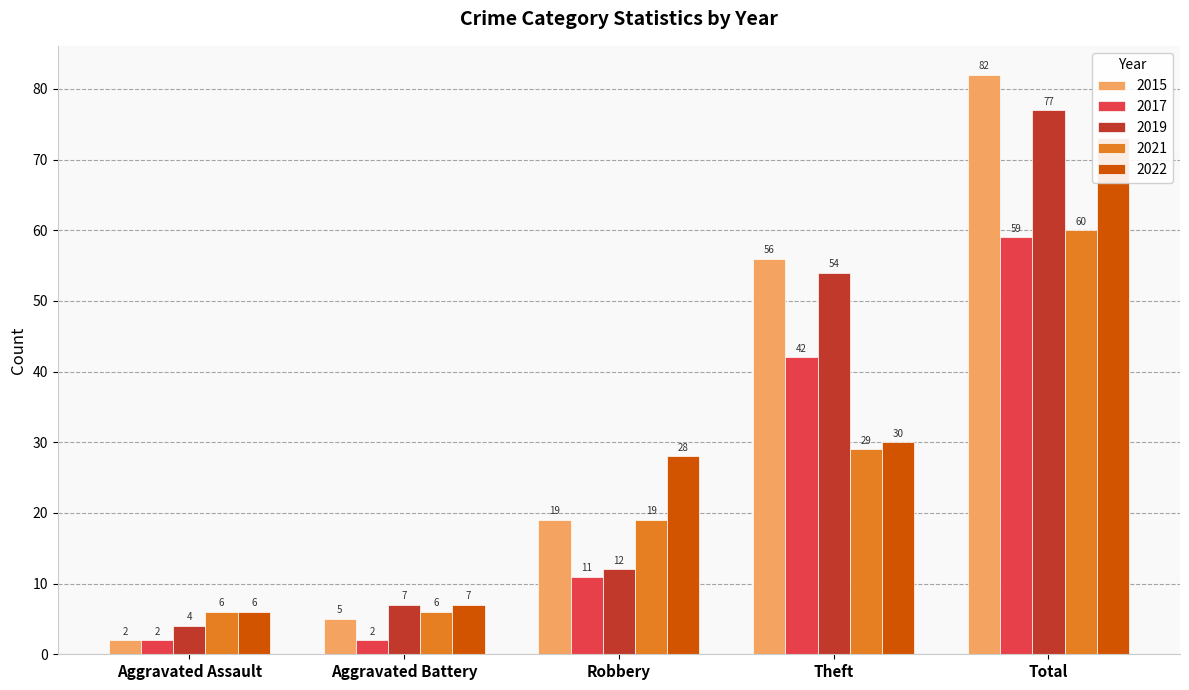

The 2017 series shows 1 at Aggravated Battery. True or false?

False